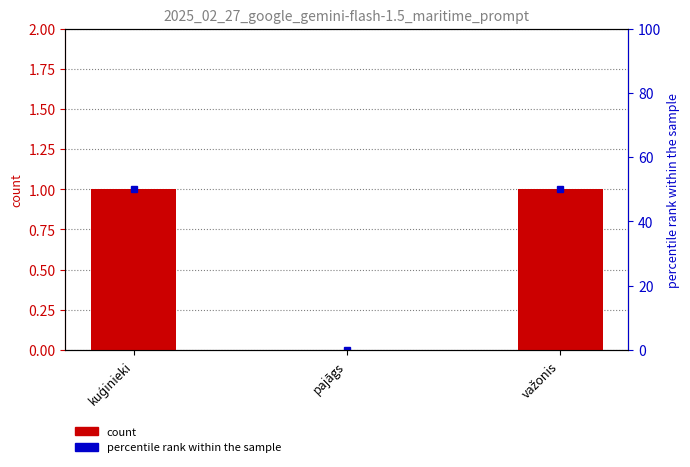

What is the difference between the maximum and minimum values?

1